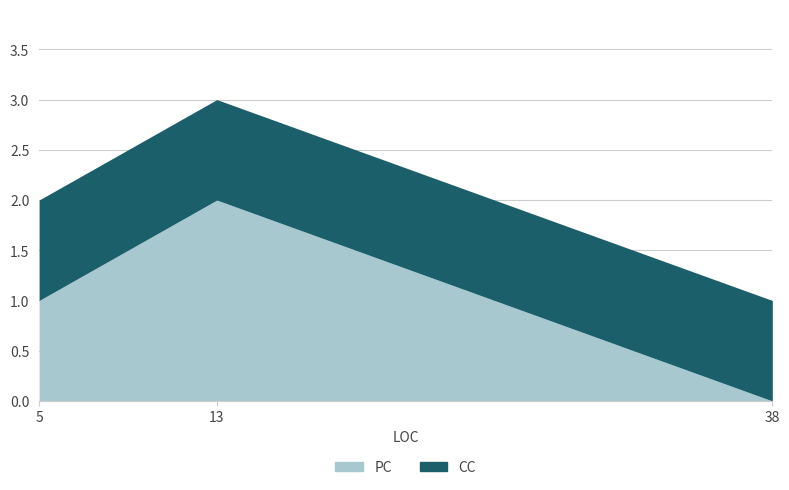

The value at 38 is 1. True or false?

False